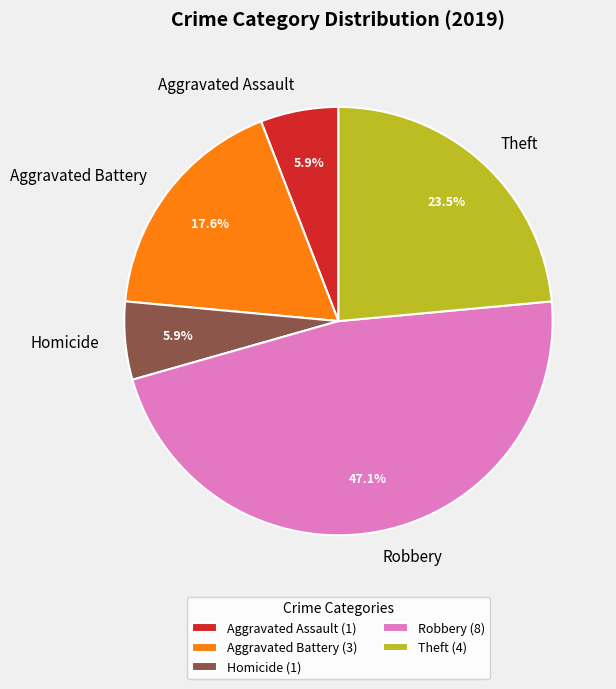

Is Aggravated Assault the majority of the pie?

No